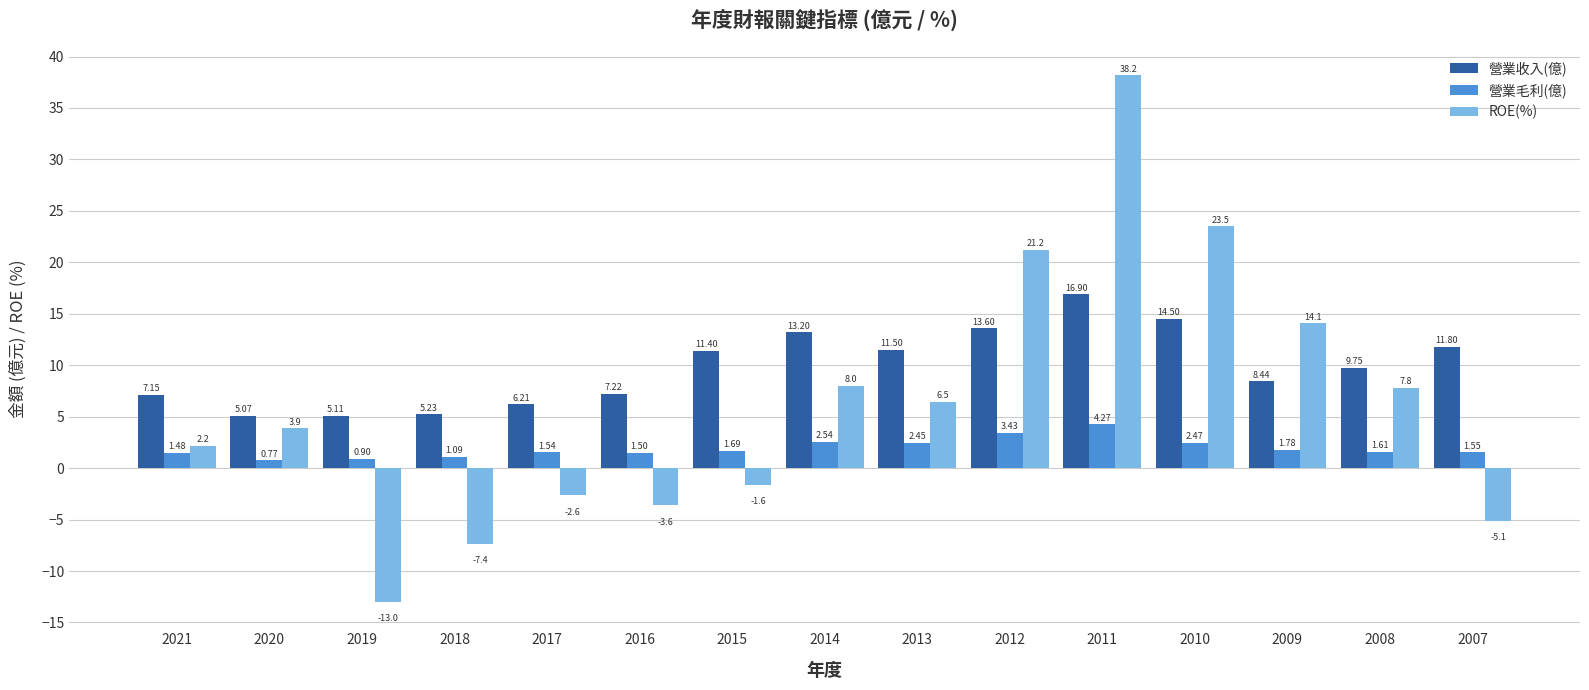

What is the difference between the maximum and minimum values in the 營業毛利(億) series?

3.5